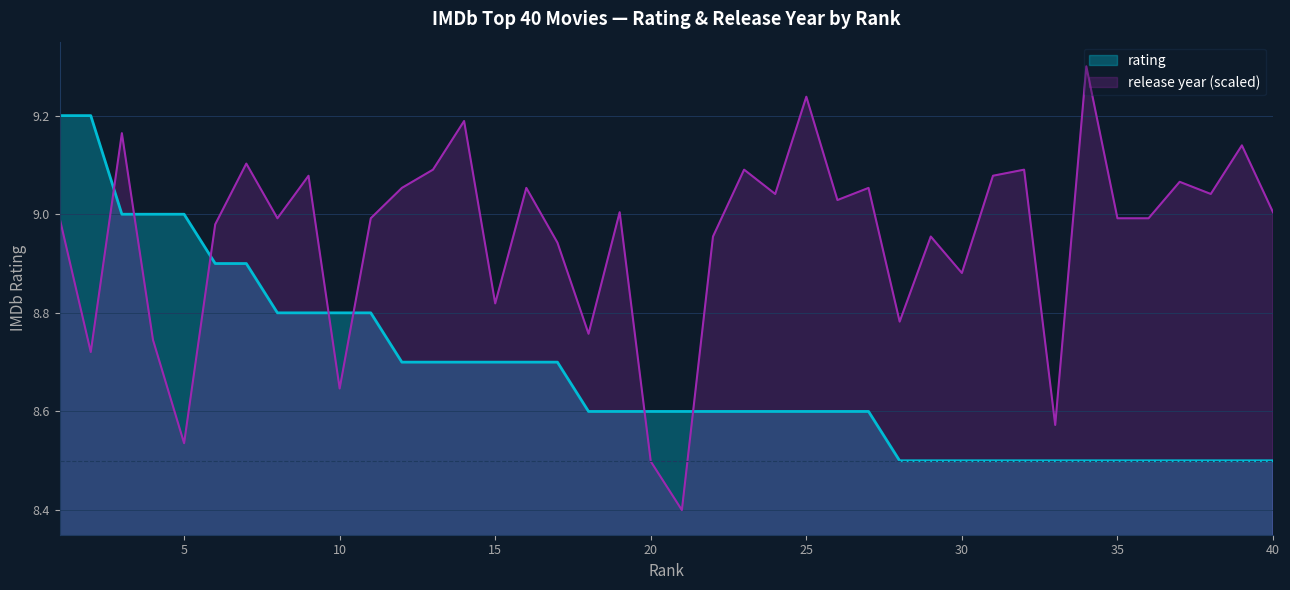

Does the chart display data point markers on the line(s)?

No